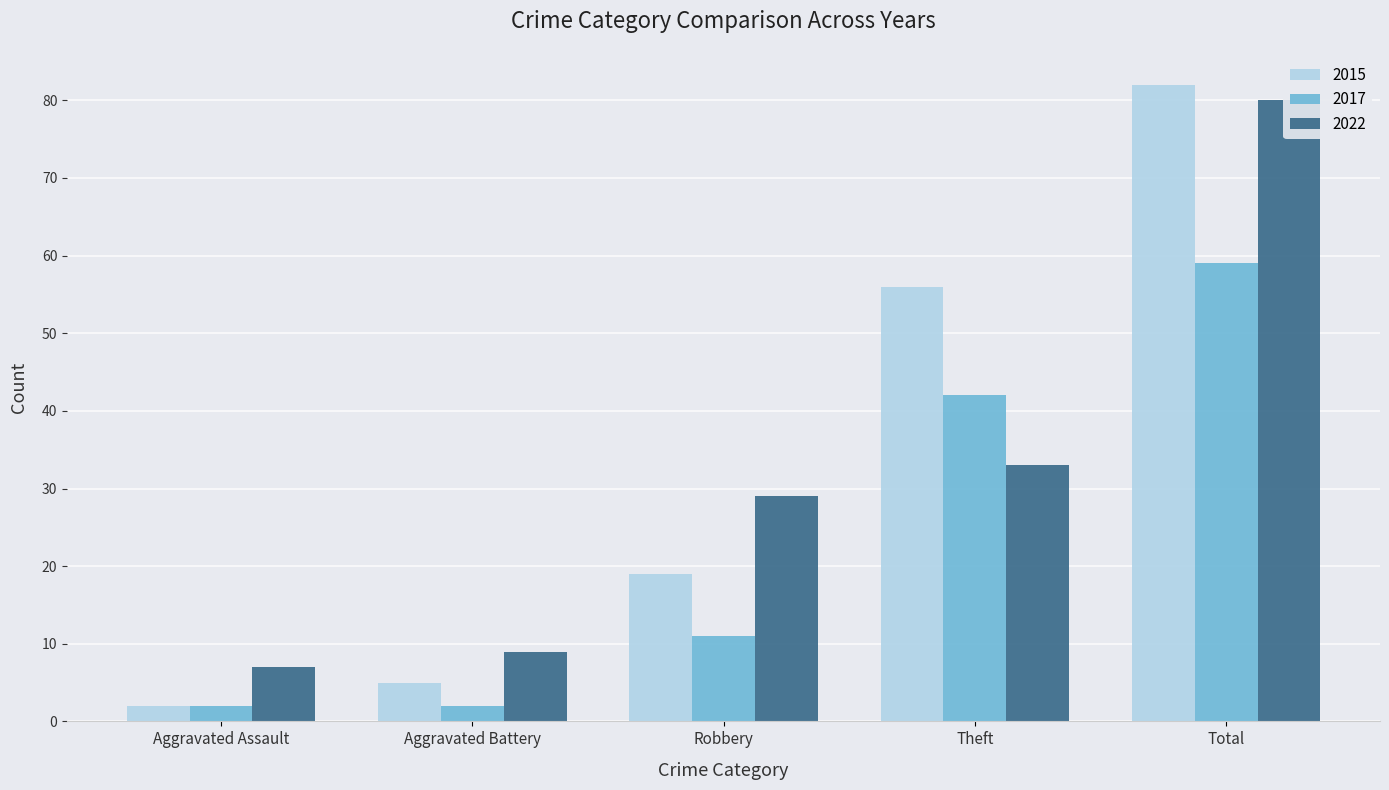

What is the sum of all 2017 values?

116